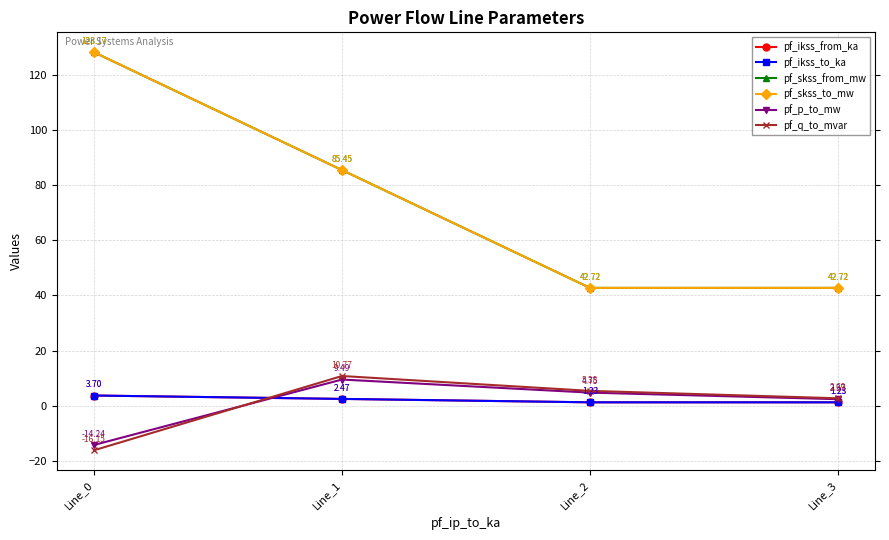

True or false: pf_p_to_mw has more than 2 points higher than both neighbors.

False